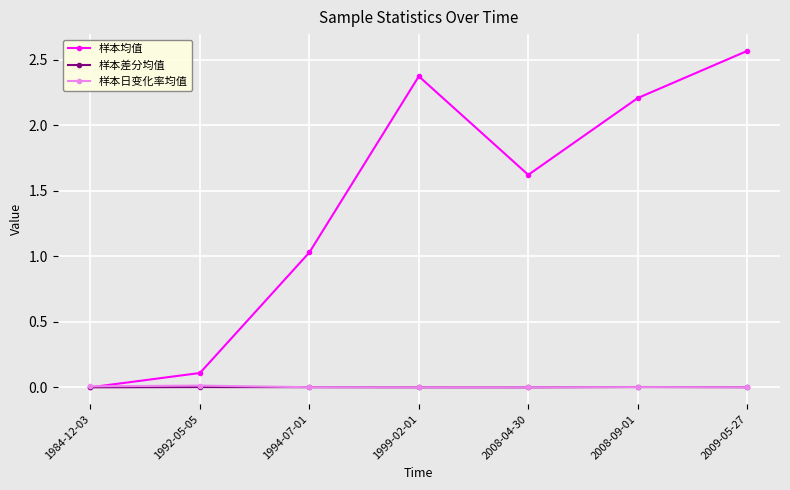

Between which two adjacent categories do 样本日变化率均值 and 样本均值 first intersect?

1984-12-03 and 1992-05-05